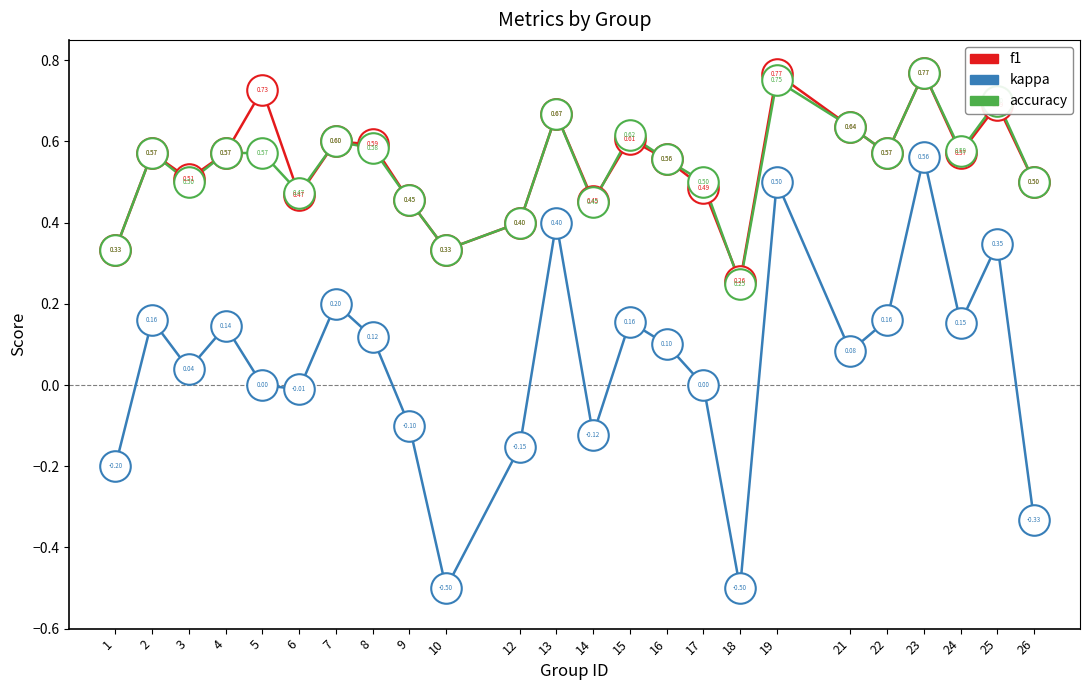

Which series changed the most between 1 and 8?

kappa